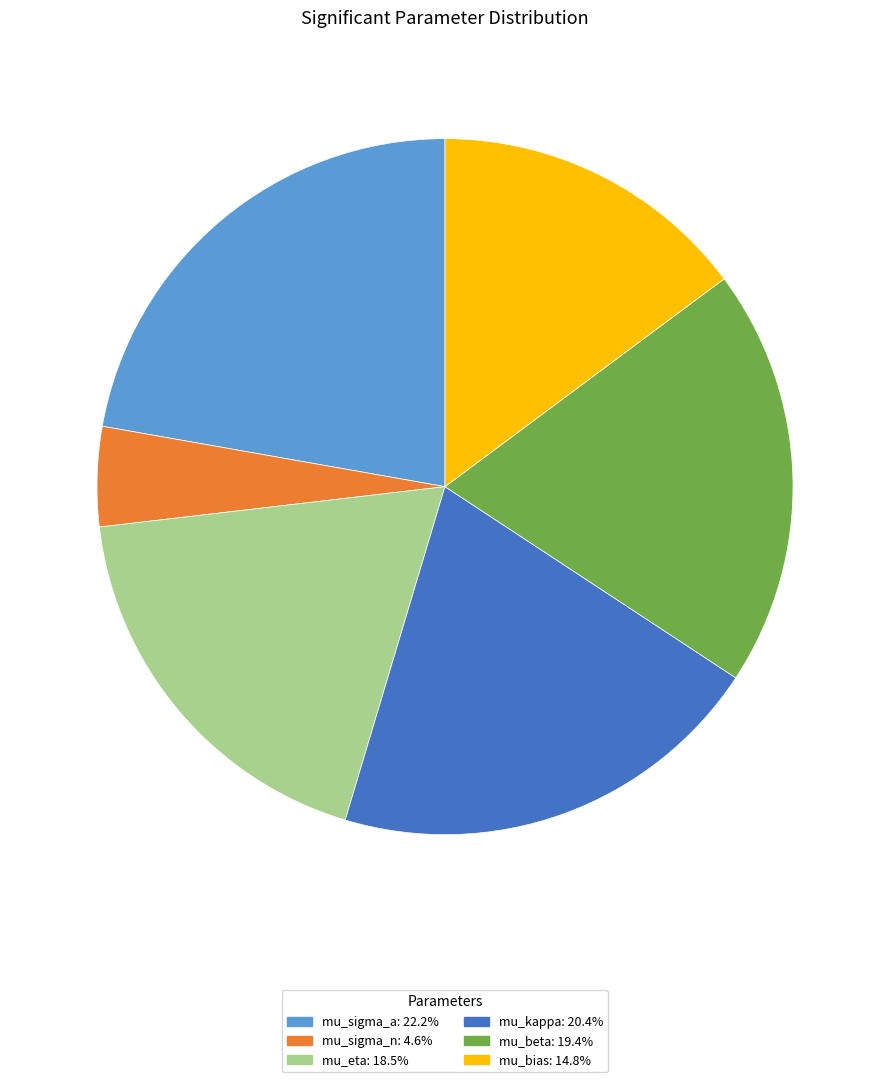

True or false: mu_bias accounts for 15% of the total.

True